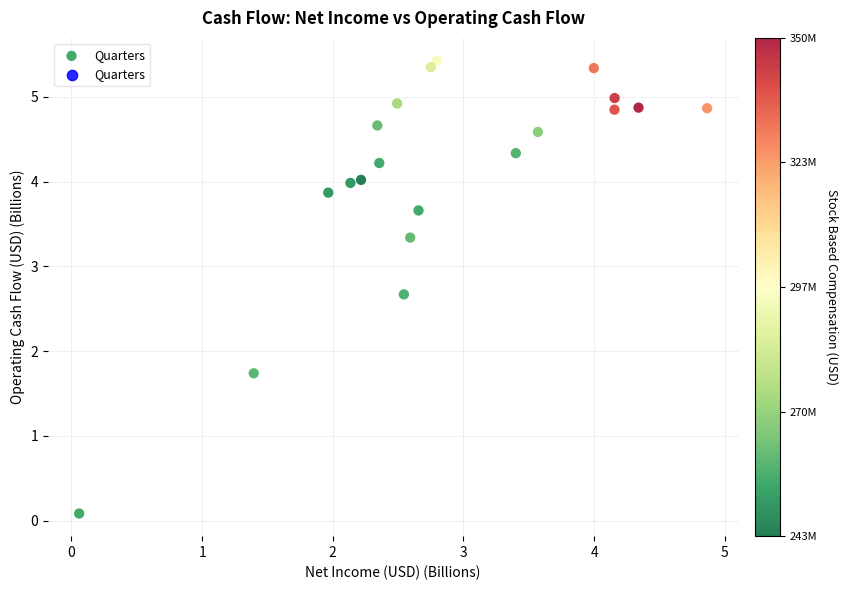

What is the range of Y values (max minus min)?

5.3